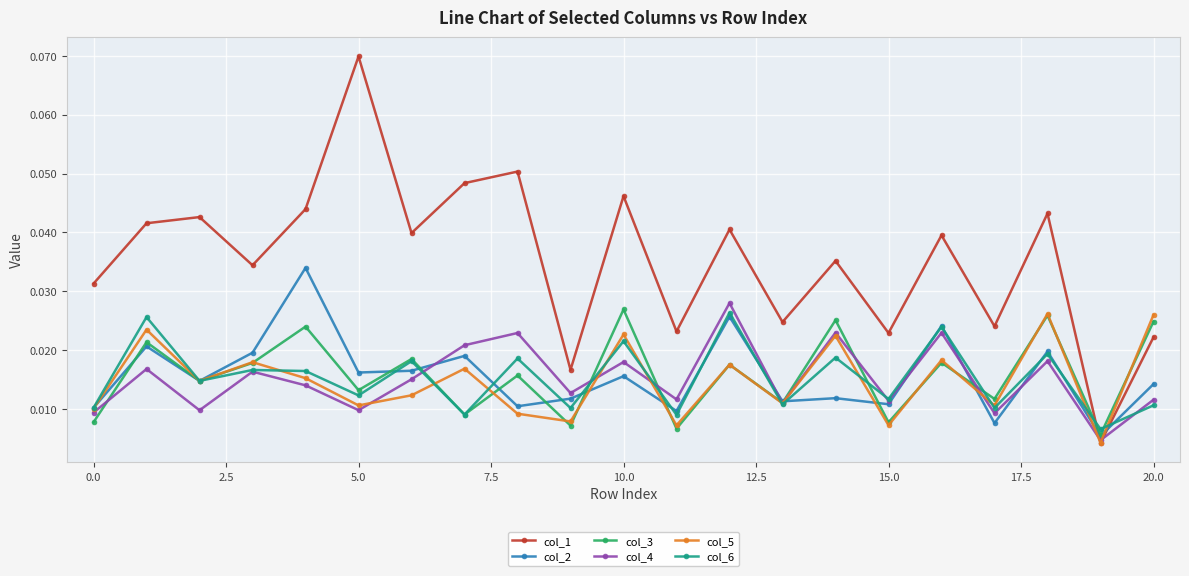

Which series has the largest total across all categories?

col_1